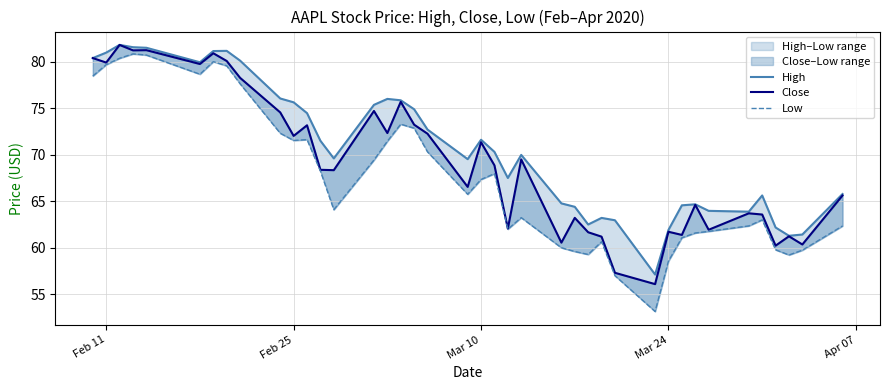

Reading left to right, extract all data points from this chart.

High: 80.4	81.0	81.8	81.6	81.5	79.9	81.1	81.2	80.1	76.0	75.6	74.5	71.5	69.6	75.4	76.0	75.8	74.9	72.7	69.5	71.6	70.3	67.5	70.0	64.8	64.4	62.5	63.2	63.0	57.1	61.9	64.6	64.7	64.0	63.9	65.6	62.2	61.3	61.4	65.8
Close: 80.4	79.9	81.8	81.2	81.2	79.8	80.9	80.1	78.3	74.5	72.0	73.2	68.4	68.3	74.7	72.3	75.7	73.2	72.3	66.5	71.3	68.9	62.1	69.5	60.6	63.2	61.7	61.2	57.3	56.1	61.7	61.4	64.6	61.9	63.7	63.6	60.2	61.2	60.4	65.6
Low: 78.5	79.7	80.4	80.8	80.7	78.7	80.0	79.6	77.6	72.3	71.5	71.6	68.2	64.1	69.4	71.4	73.3	72.9	70.3	65.8	67.3	68.0	62.0	63.2	60.0	59.6	59.3	60.7	57.0	53.2	58.6	61.1	61.6	61.8	62.3	63.0	59.8	59.2	59.7	62.3